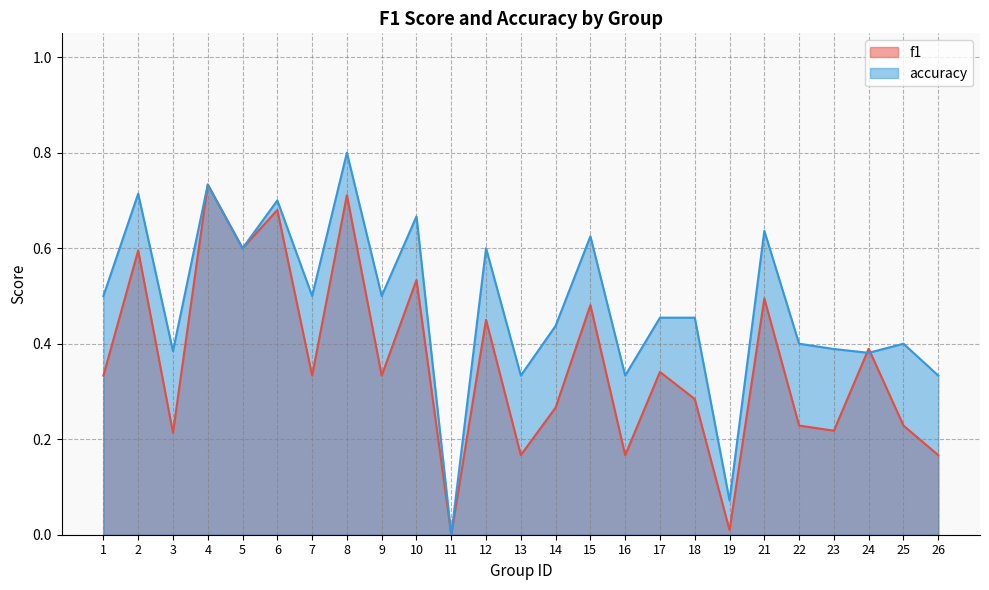

What is the difference between the accuracy values at 22 and 1?

0.1